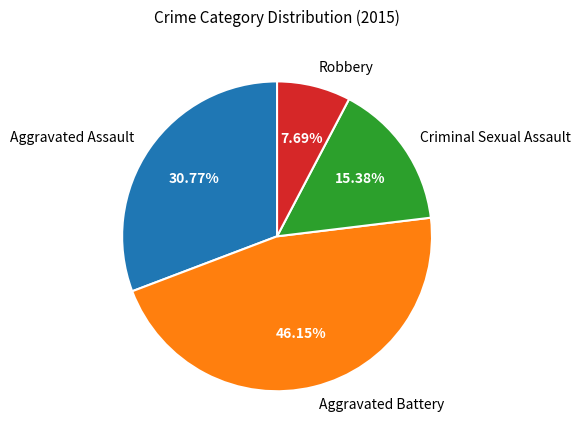

How many segments does this pie chart have?

4